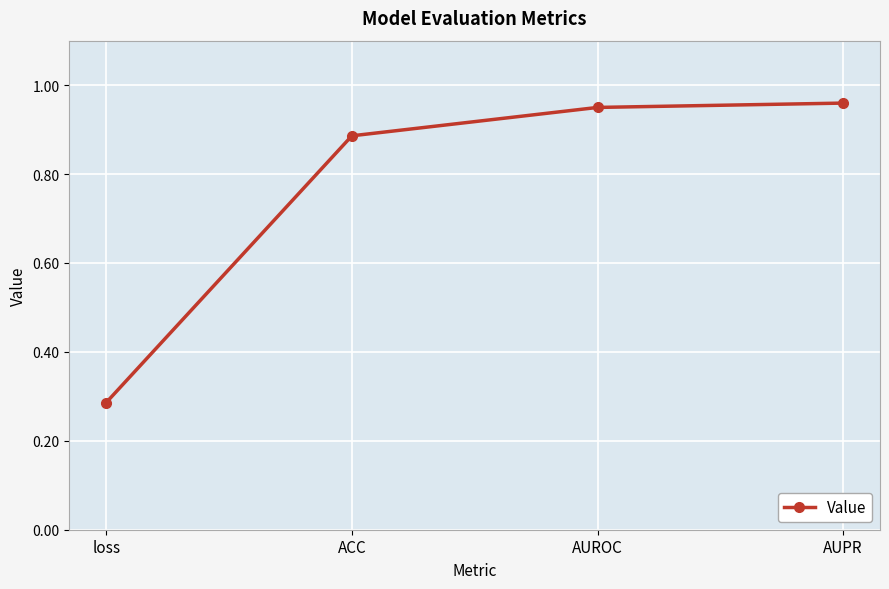

Is it true that the value at loss is 0.4?

False